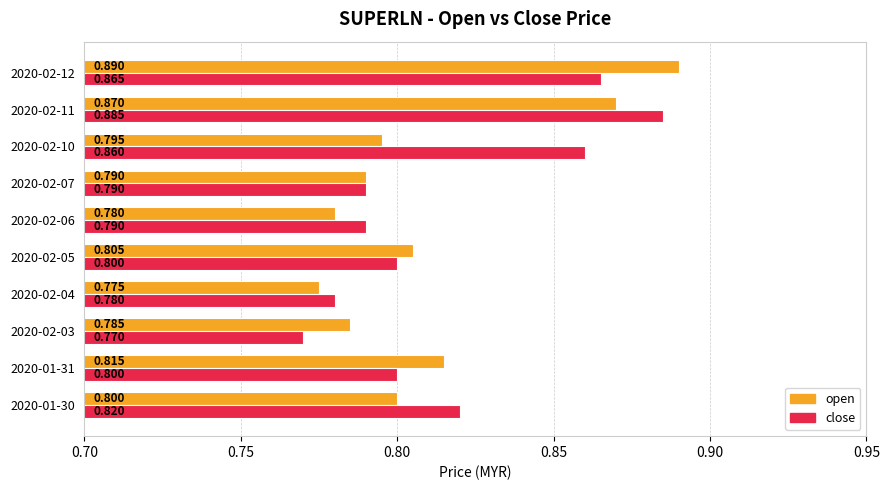

Between 2020-02-03 and 2020-02-12, which series saw the biggest shift?

open